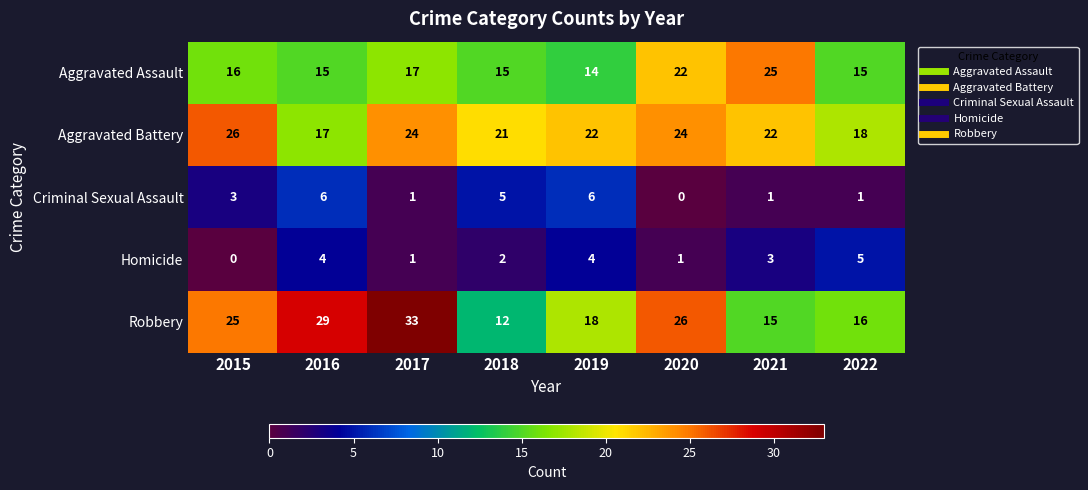

At which label does Homicide reach its minimum?

2015